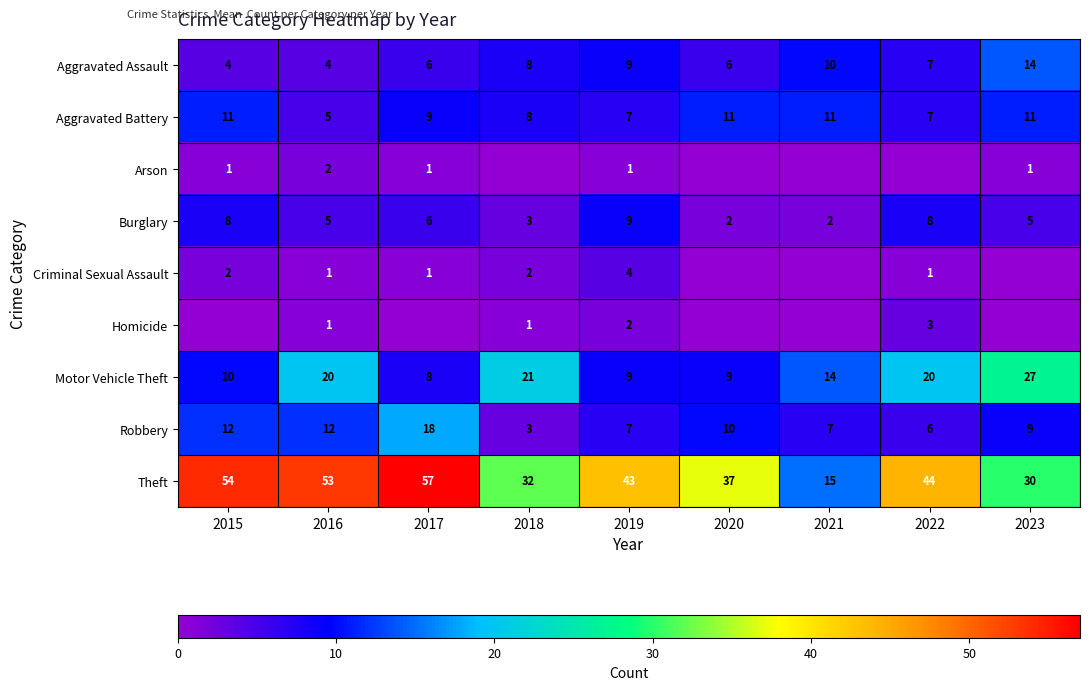

Count the Aggravated Battery values in the range 7 to 11.

8